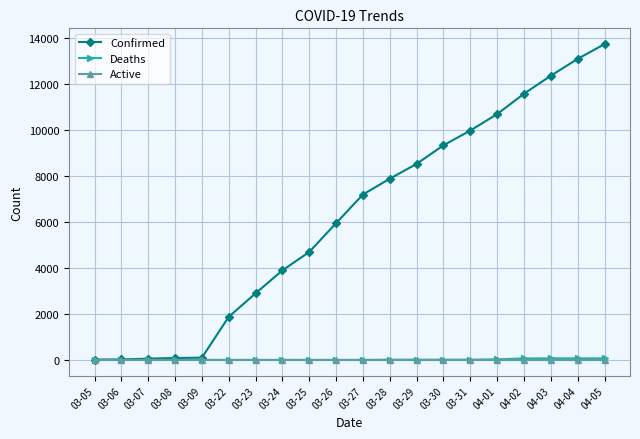

What is the maximum value for Confirmed?

13723